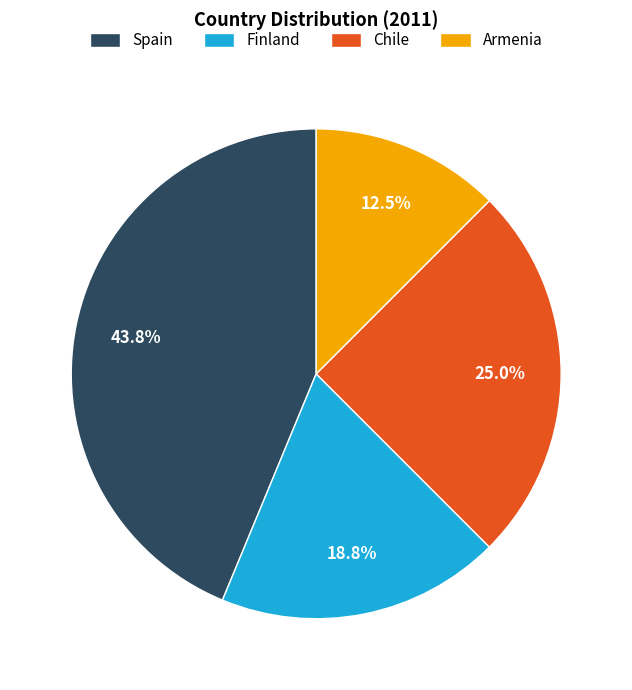

Which has a higher value, Armenia or Chile?

Chile